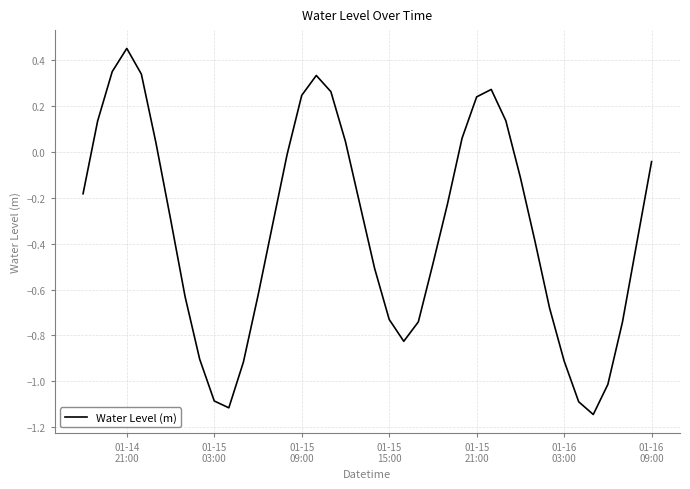

Does the chart have visible grid lines?

Yes